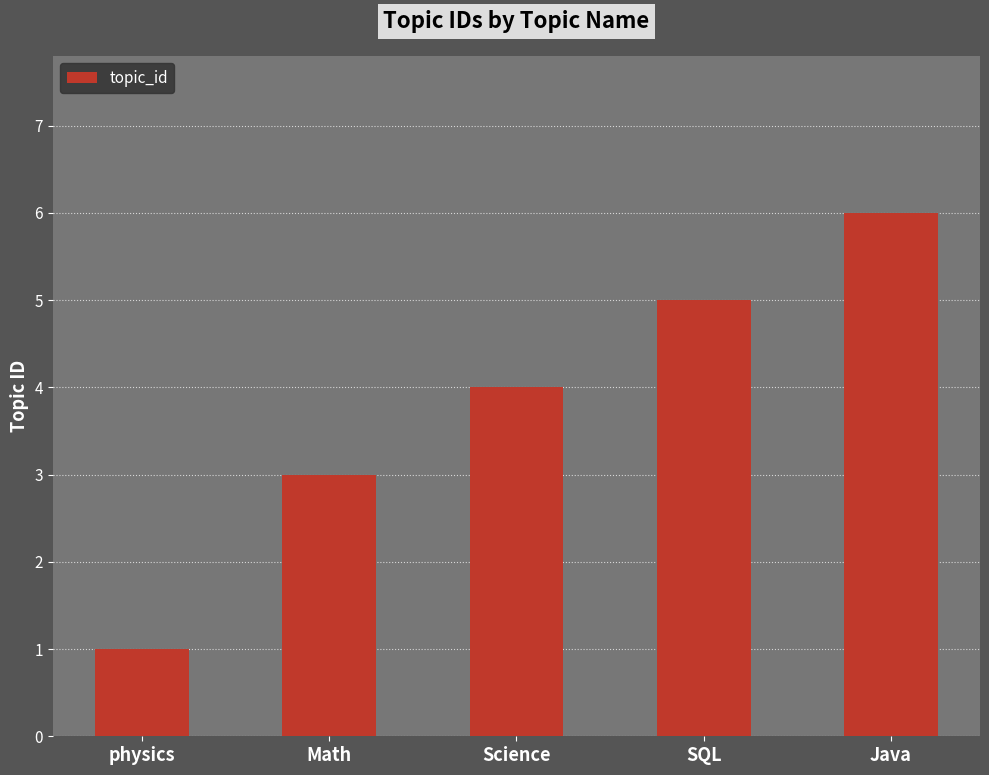

At which label is the value closest to 3?

Math